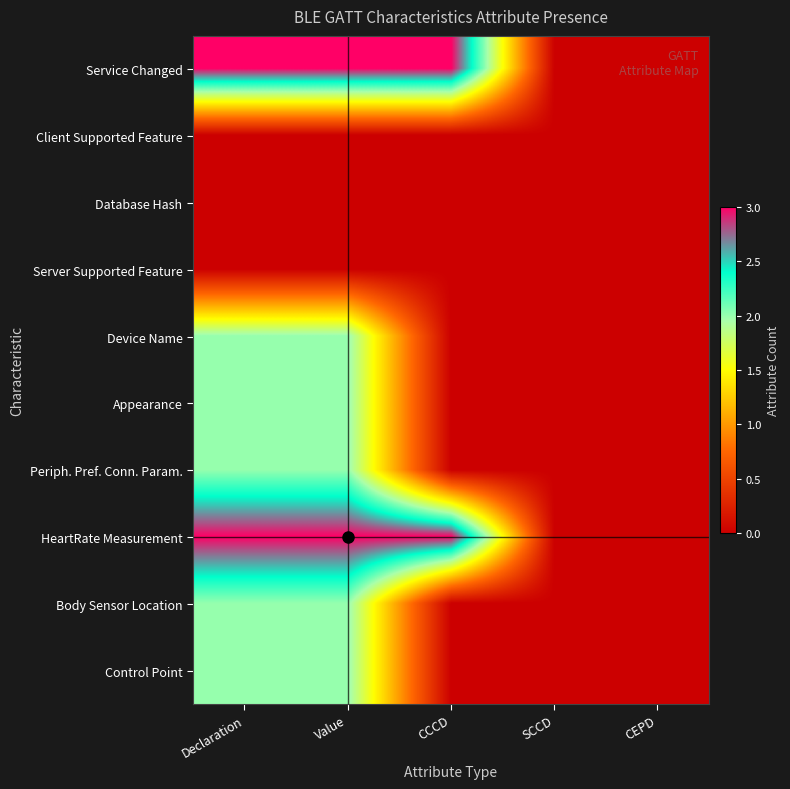

How many categories are shown in the chart?

5